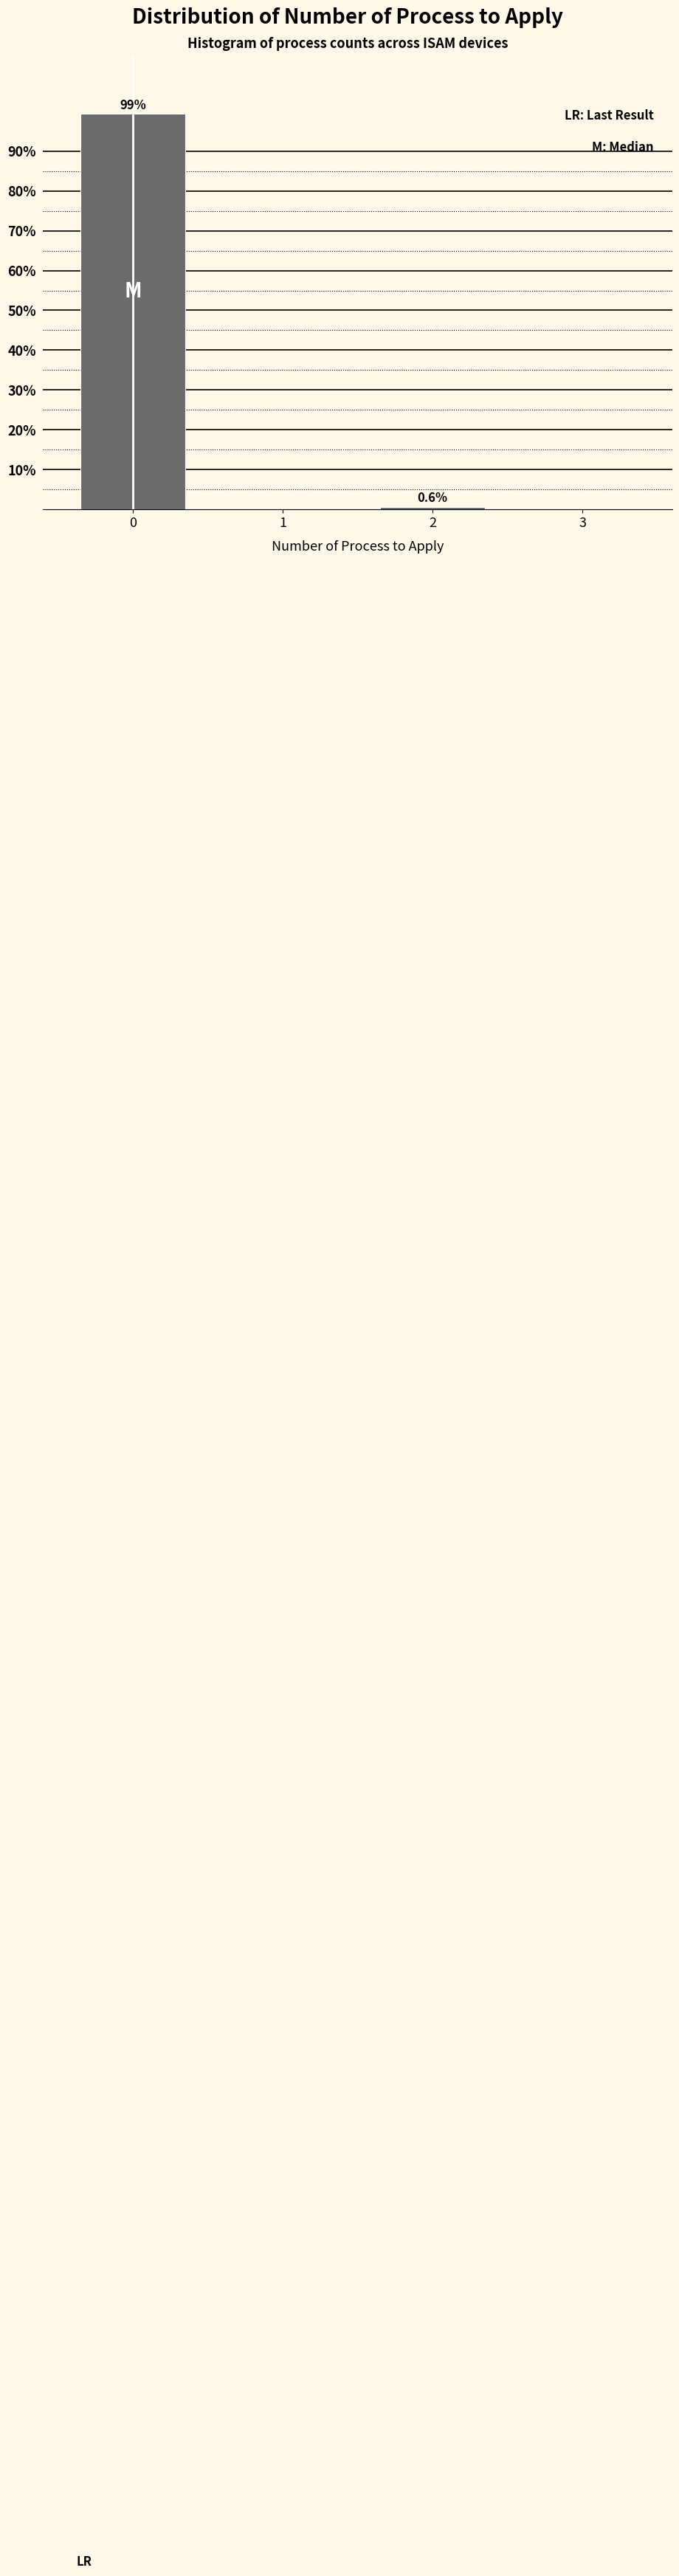

Reading left to right, extract all data points from this chart.

0=99.4	1=0.0	2=0.6	3=0.0